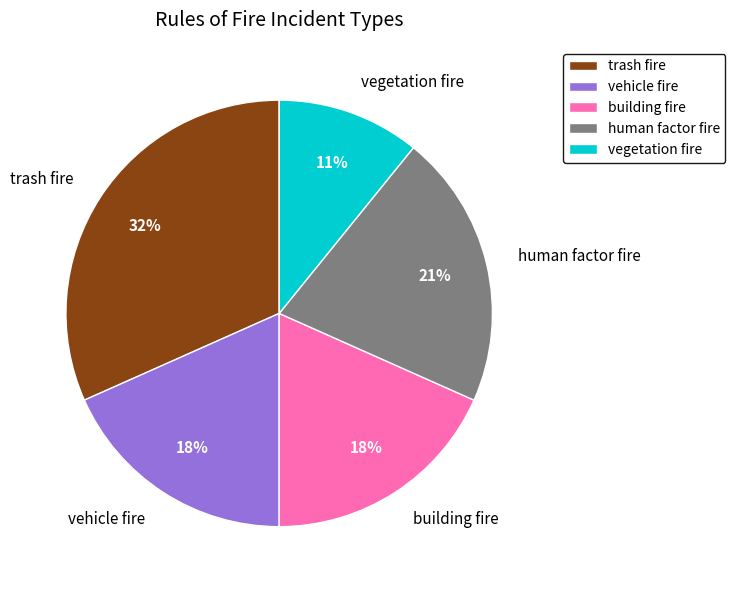

Combined, do vegetation fire and human factor fire account for over 50%?

No